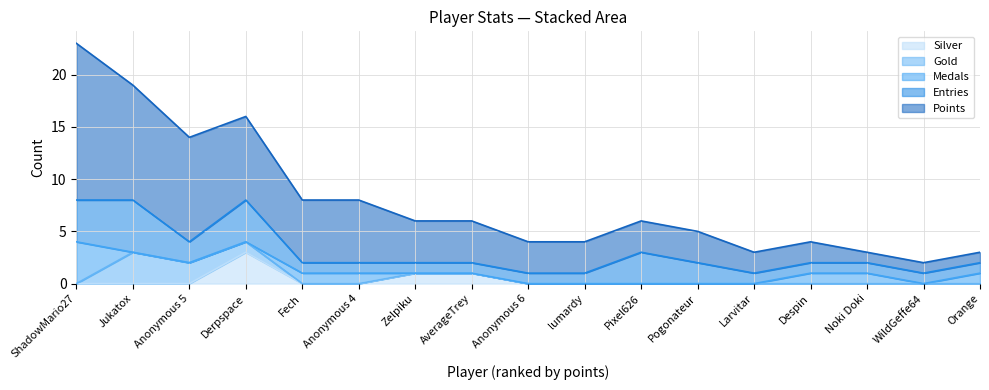

What is the label of the 10th point from the left?

lumardy